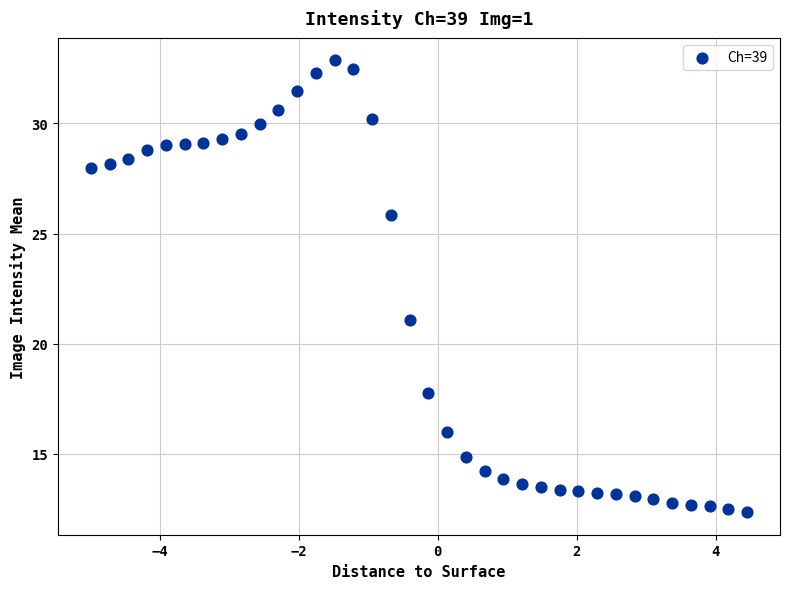

What Y value in the scatter plot is closest to 22?

21.1